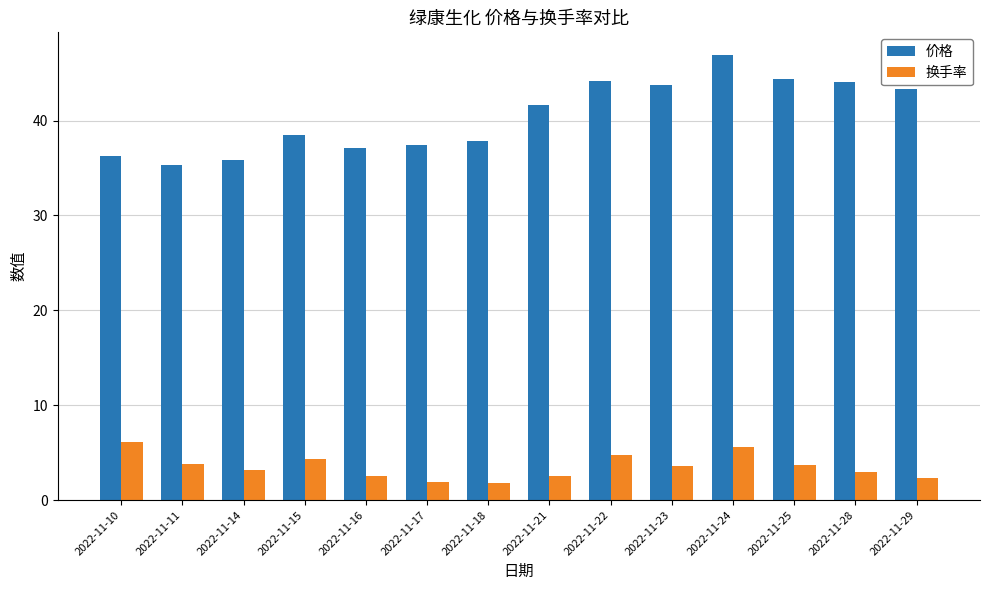

Which series has the widest spread of values?

价格